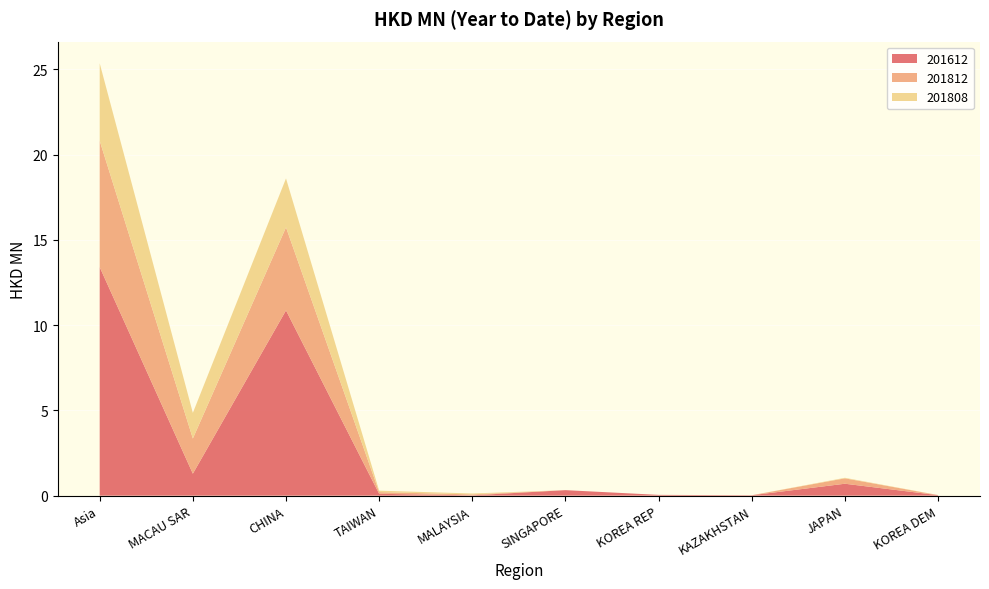

Reading left to right, what are all the values shown in this chart?

201612: Asia=13.4	MACAU SAR=1.3	CHINA=10.9	TAIWAN=0.1	MALAYSIA=0.0	SINGAPORE=0.3	KOREA REP=0.0	KAZAKHSTAN=0.0	JAPAN=0.7	KOREA DEM=0.0
201812: Asia=7.4	MACAU SAR=2.1	CHINA=4.9	TAIWAN=0.1	MALAYSIA=0.1	SINGAPORE=0.0	KOREA REP=0.0	KAZAKHSTAN=0.0	JAPAN=0.3	KOREA DEM=0.0
201808: Asia=4.5	MACAU SAR=1.5	CHINA=2.9	TAIWAN=0.1	MALAYSIA=0.1	SINGAPORE=0.0	KOREA REP=0.0	KAZAKHSTAN=0.0	JAPAN=0.0	KOREA DEM=0.0